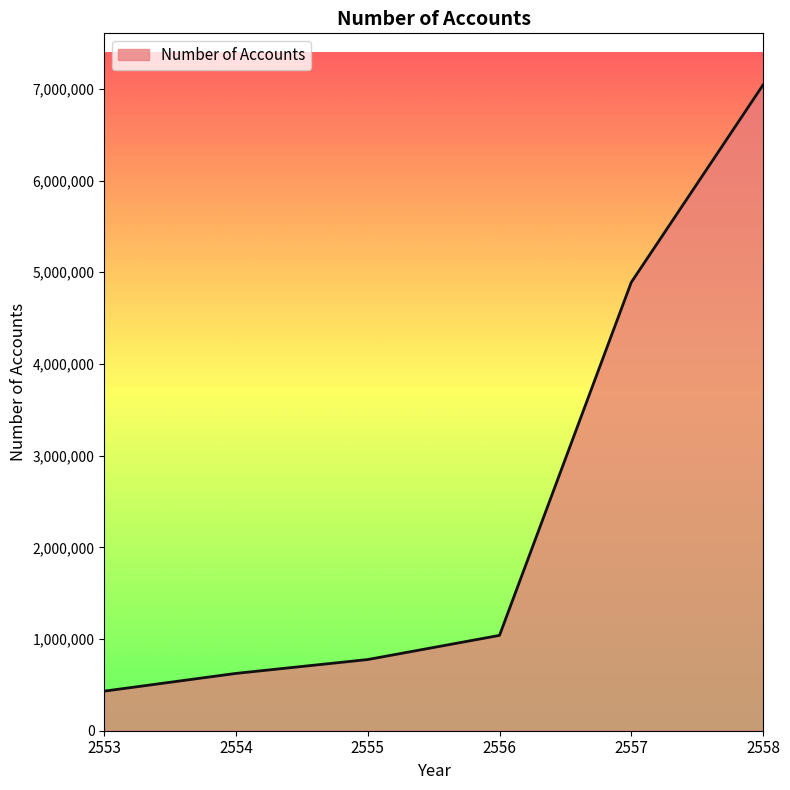

Reading left to right, transcribe all the data shown in this chart.

2553=431639	2554=625122	2555=776283	2556=1039714	2557=4889625	2558=7041972